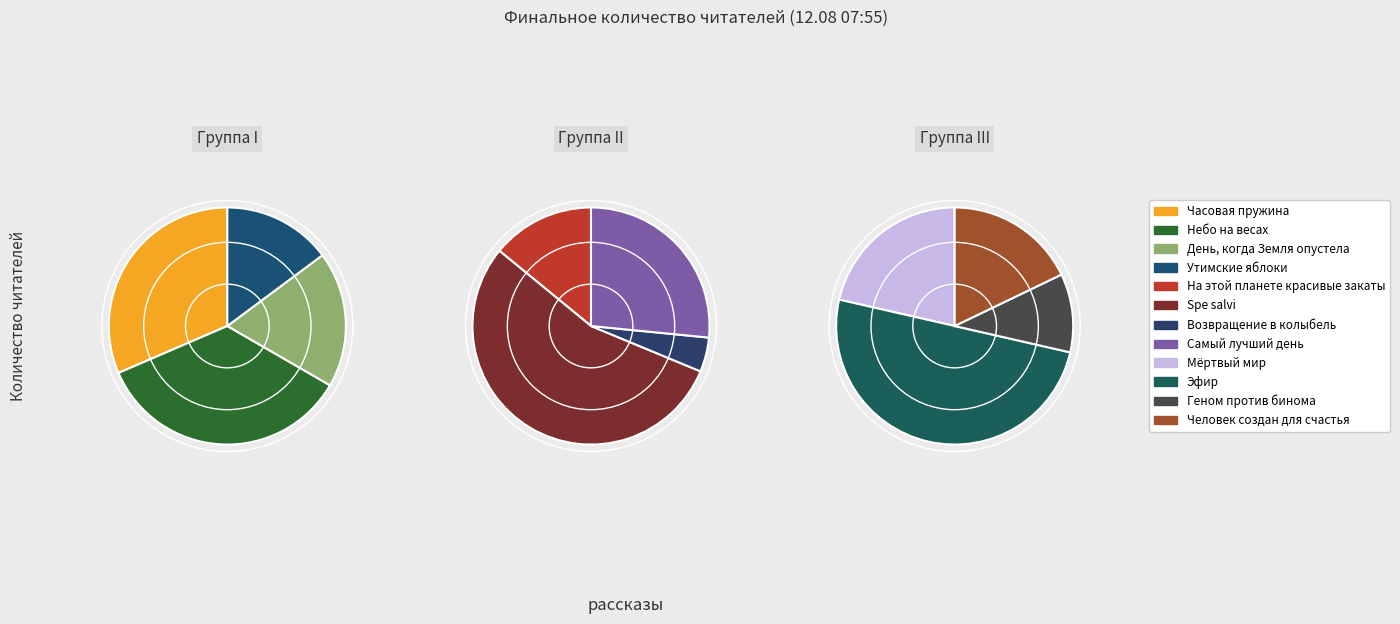

Which has a higher value, День, когда Земля опустела or На этой планете красивые закаты?

День, когда Земля опустела